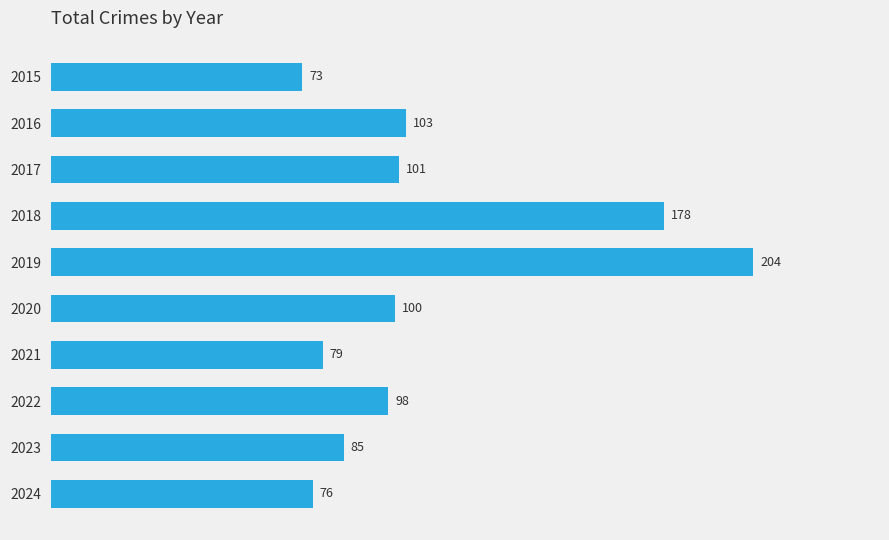

Does the chart contain stacked bars?

No